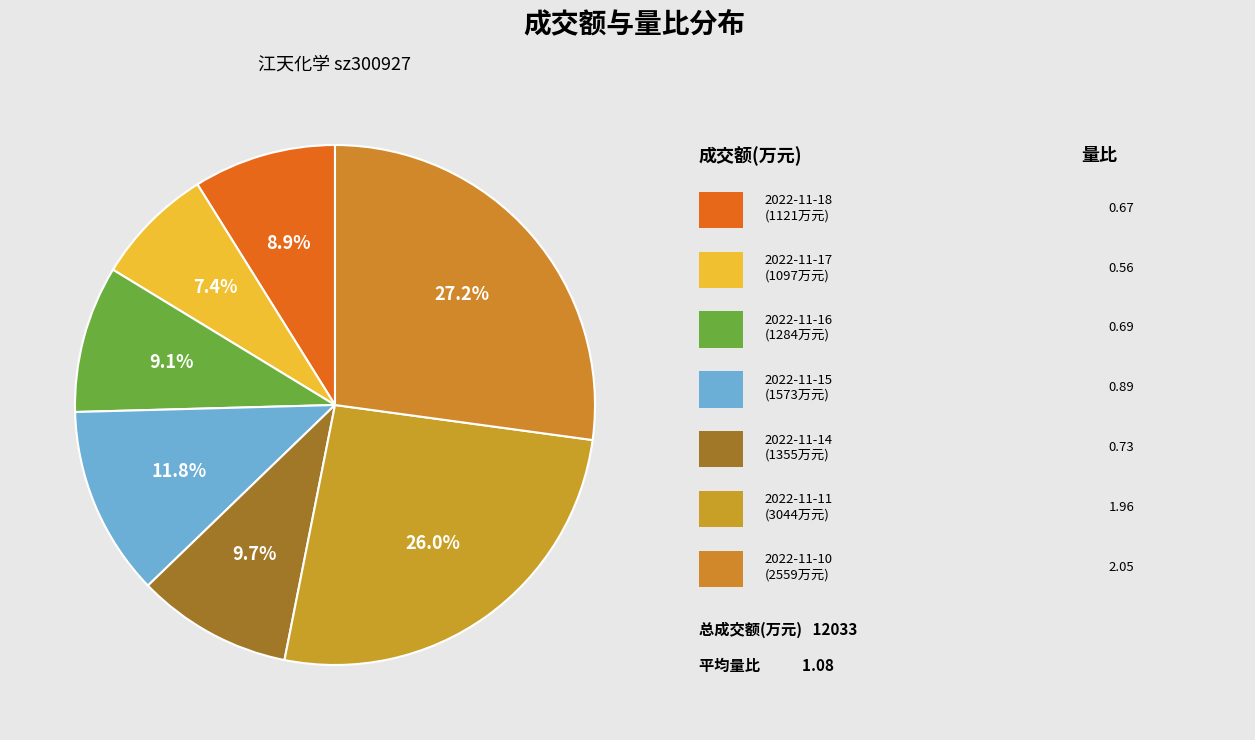

Rank the categories by value from lowest to highest.

1097, 1121, 1284, 1355, 1573, 3044, 2559